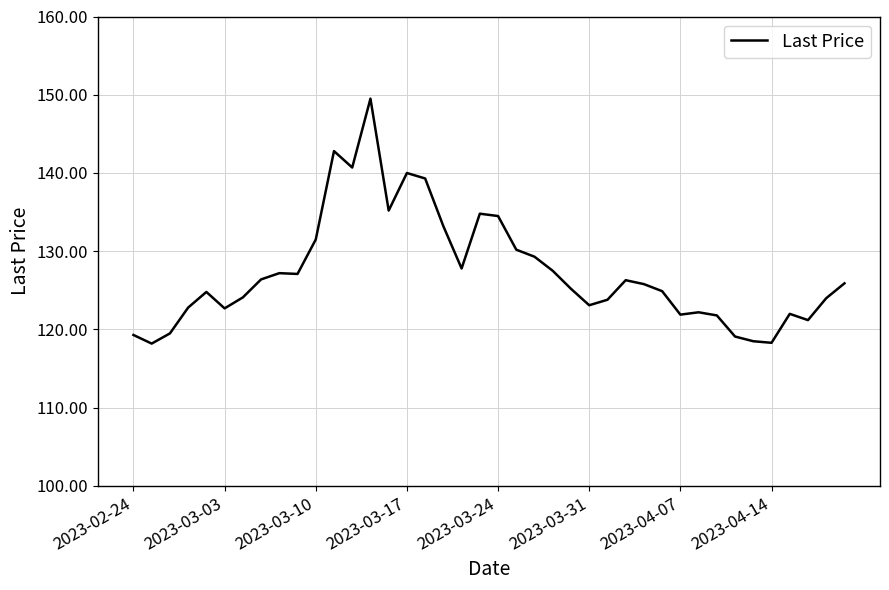

What is the difference between the maximum and minimum values?

31.3